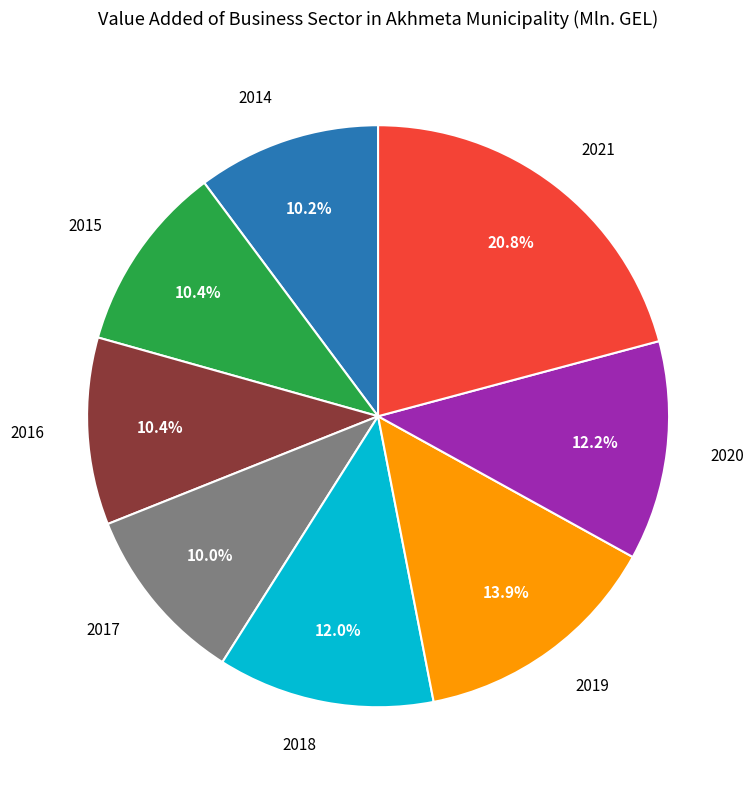

Is there any slice that represents more than half of the pie?

No